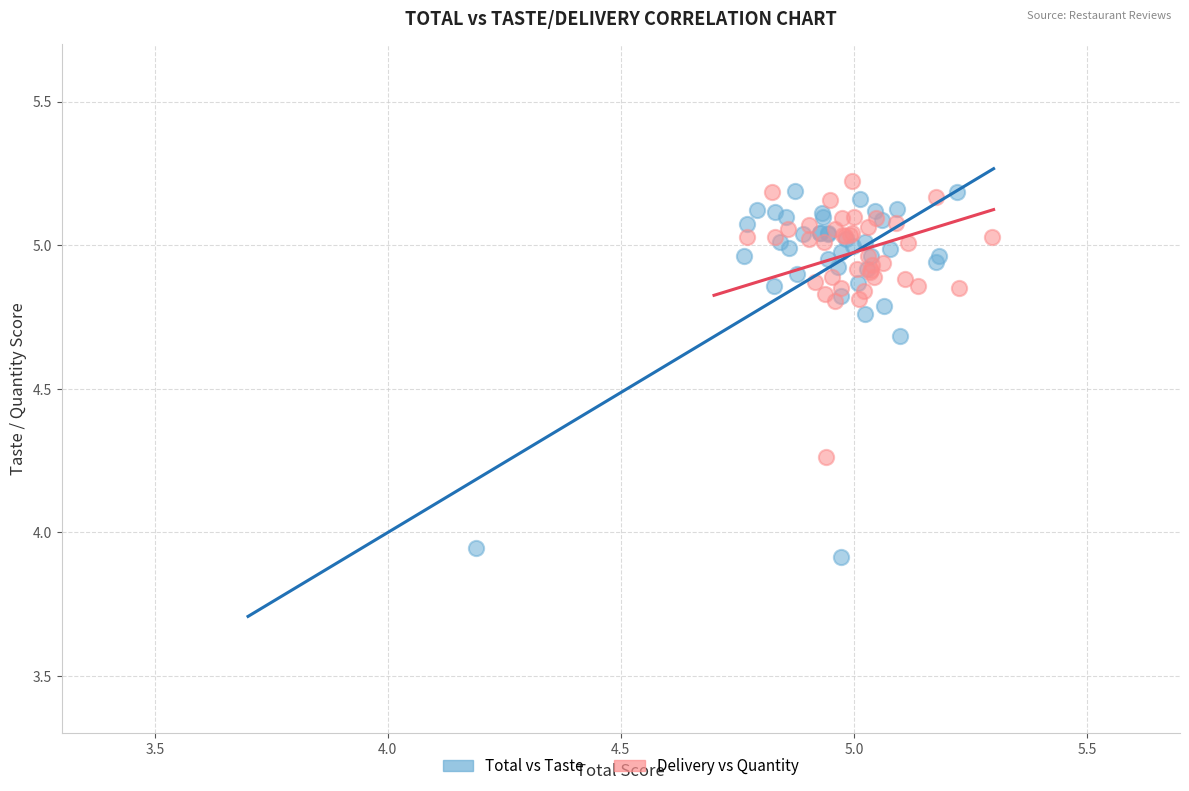

Which series has the widest spread of Y values?

Total vs Taste